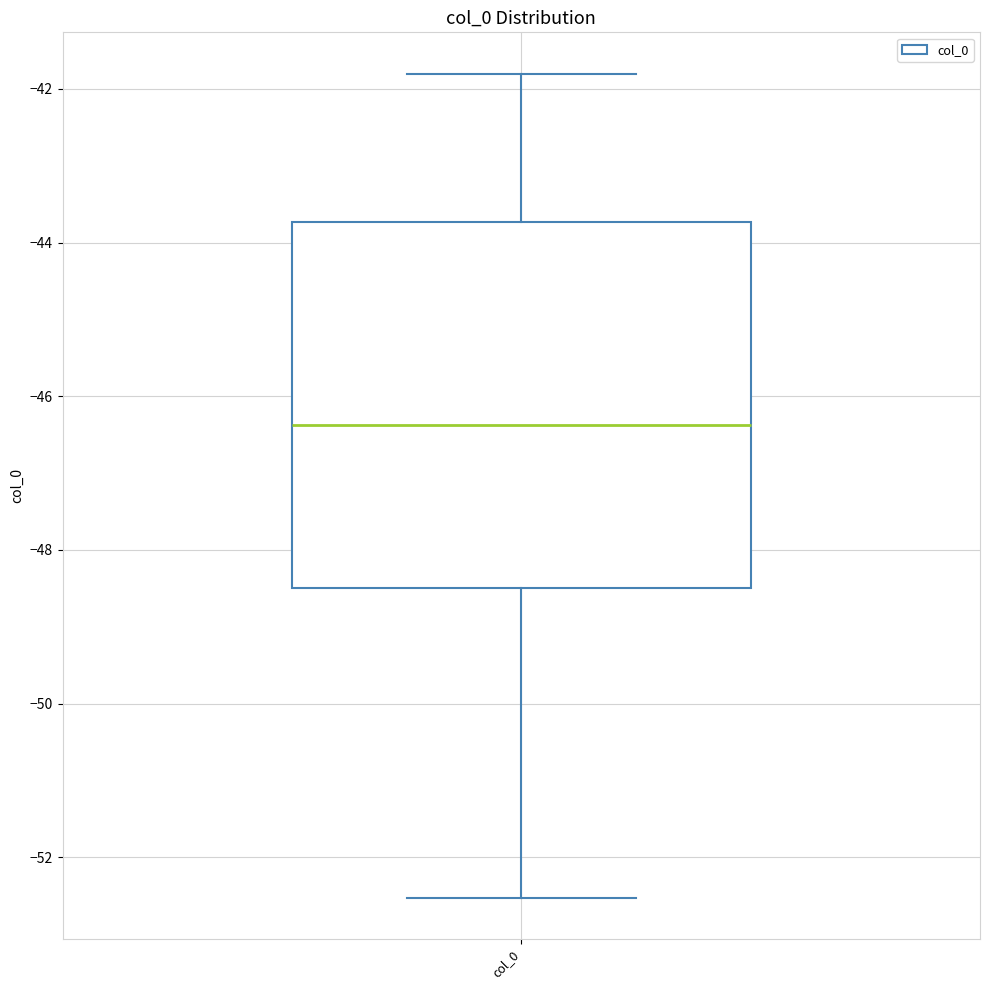

Read this box plot against the y-axis: the position of the median line, the range covered by the box, and the ends of both whiskers. The values are not printed on the chart, so give them approximately, as read against the axis.

median -46.4, box -48.4 to -43.8, whiskers -52.6 to -41.8